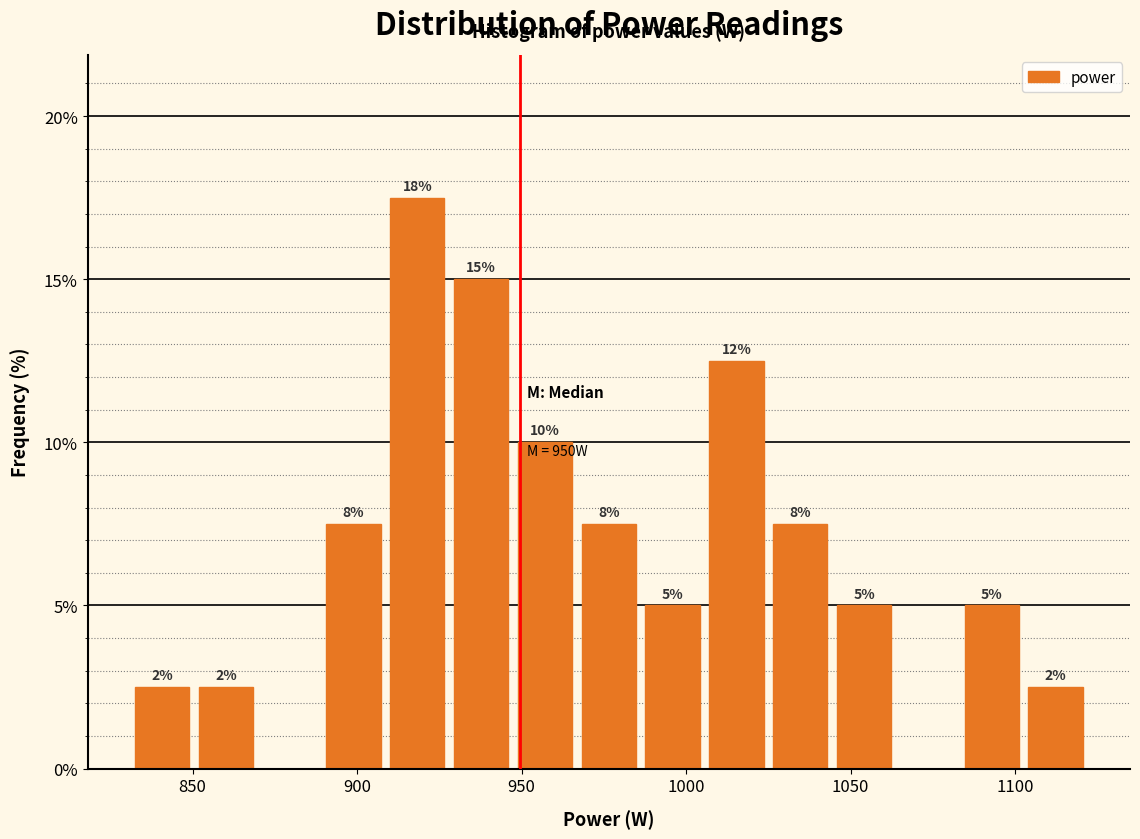

Around what value on the x-axis is the tallest bar? Give the approximate position of its centre, as read against the axis.

920